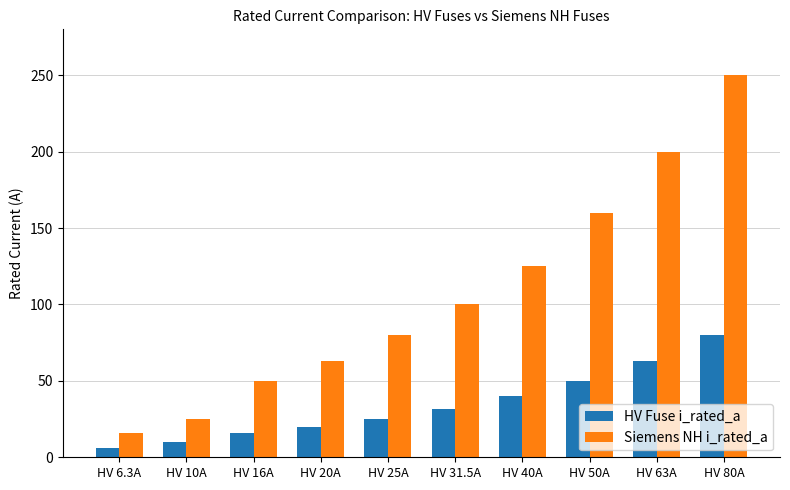

List the series in order of their peak value, highest first.

Siemens NH i_rated_a, HV Fuse i_rated_a